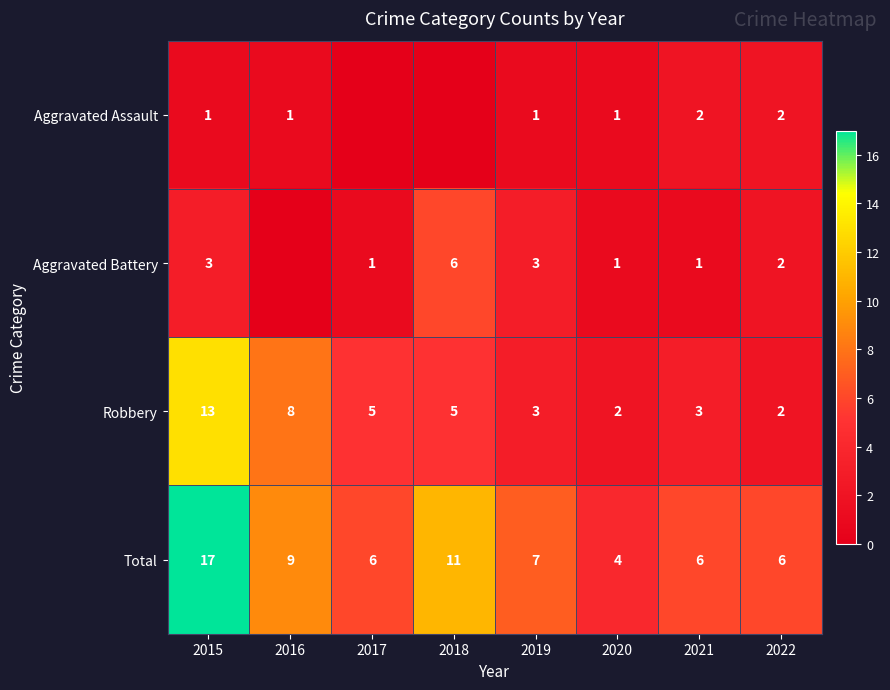

Count the number of categories in the chart.

8